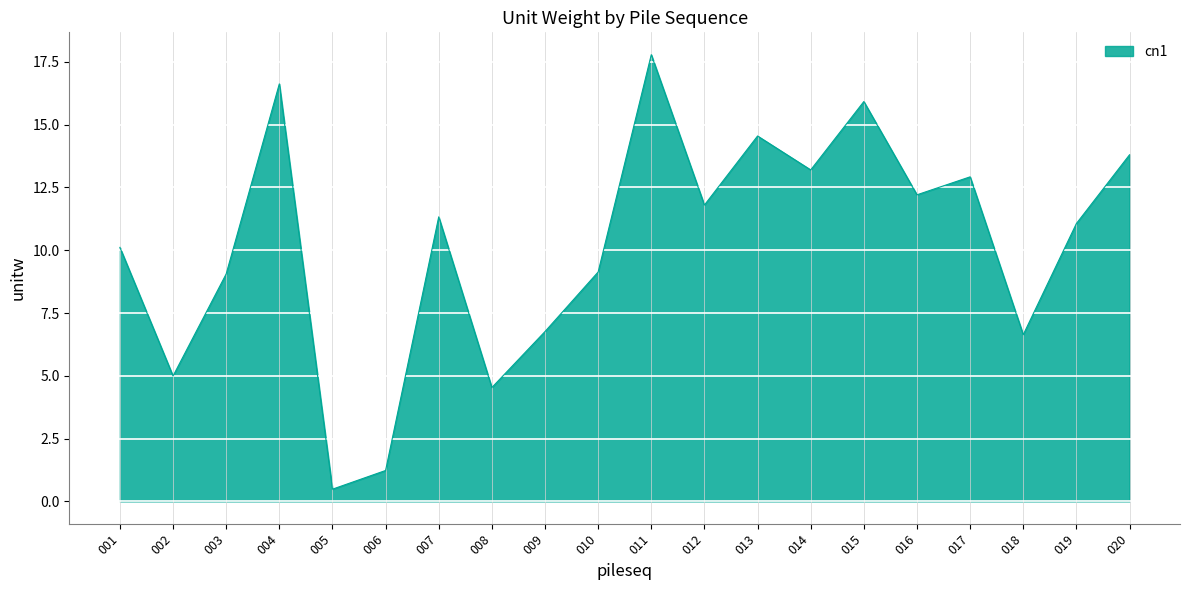

What is the sum of all values?

204.1